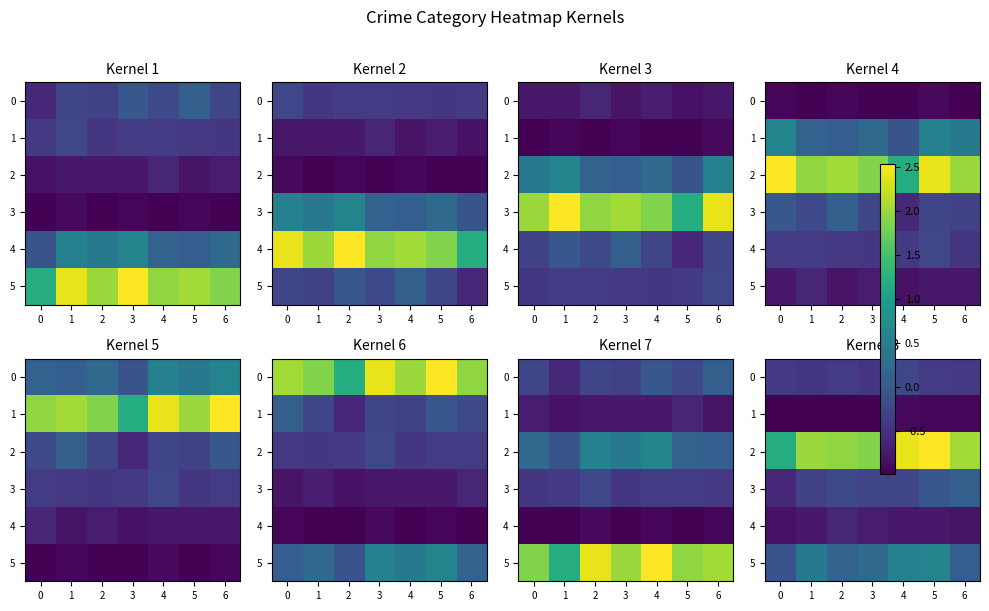

What is the difference between the second highest and minimum values in the 2 series?

1.2